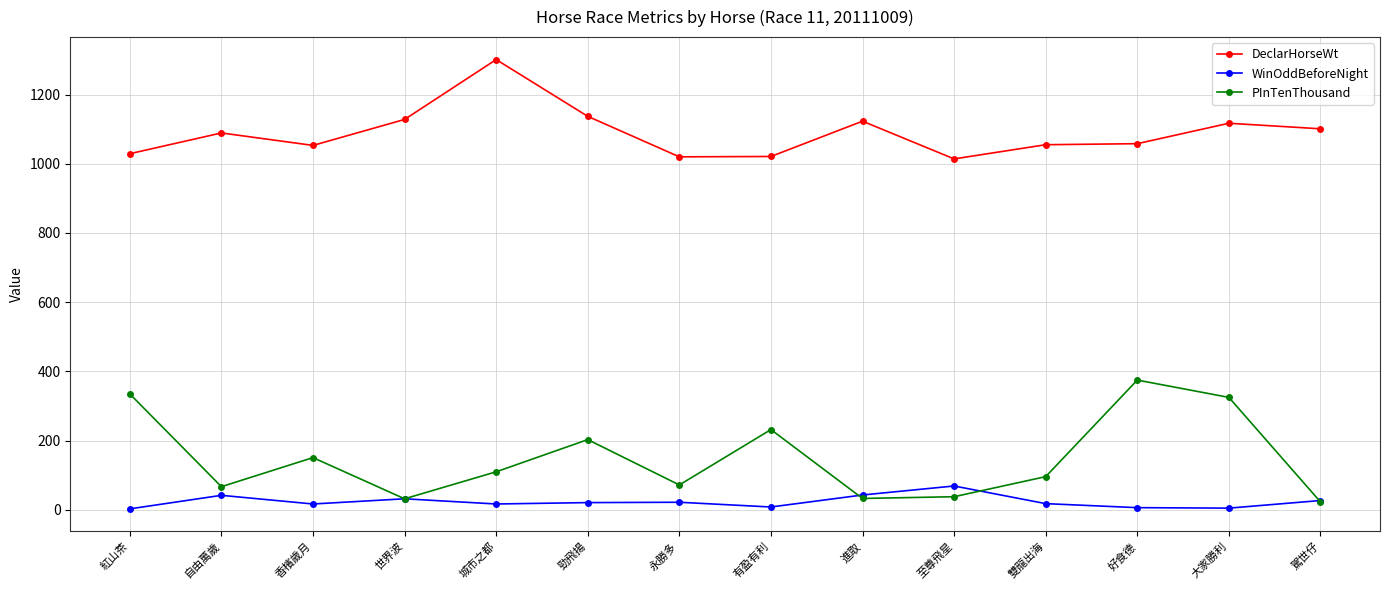

At which category does the chart reach its peak across all series?

城市之都